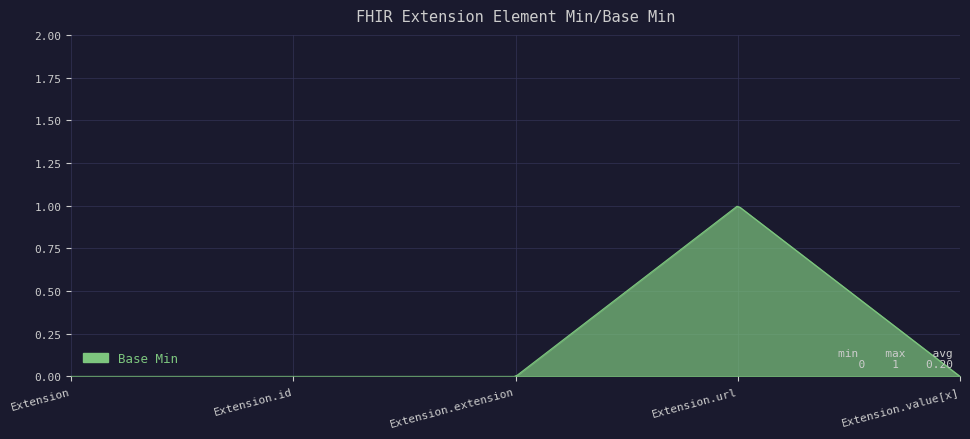

What is the label of the 2nd point from the left?

Extension.id